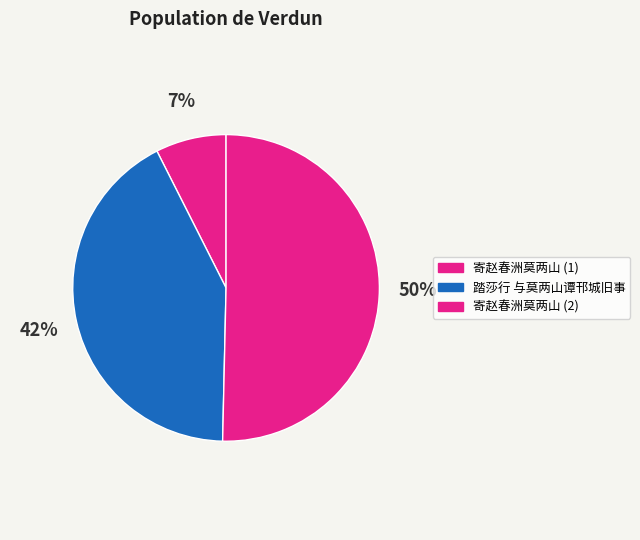

What percentage is the 踏莎行 与莫两山谭邗城旧事 slice, to the nearest percent?

42%